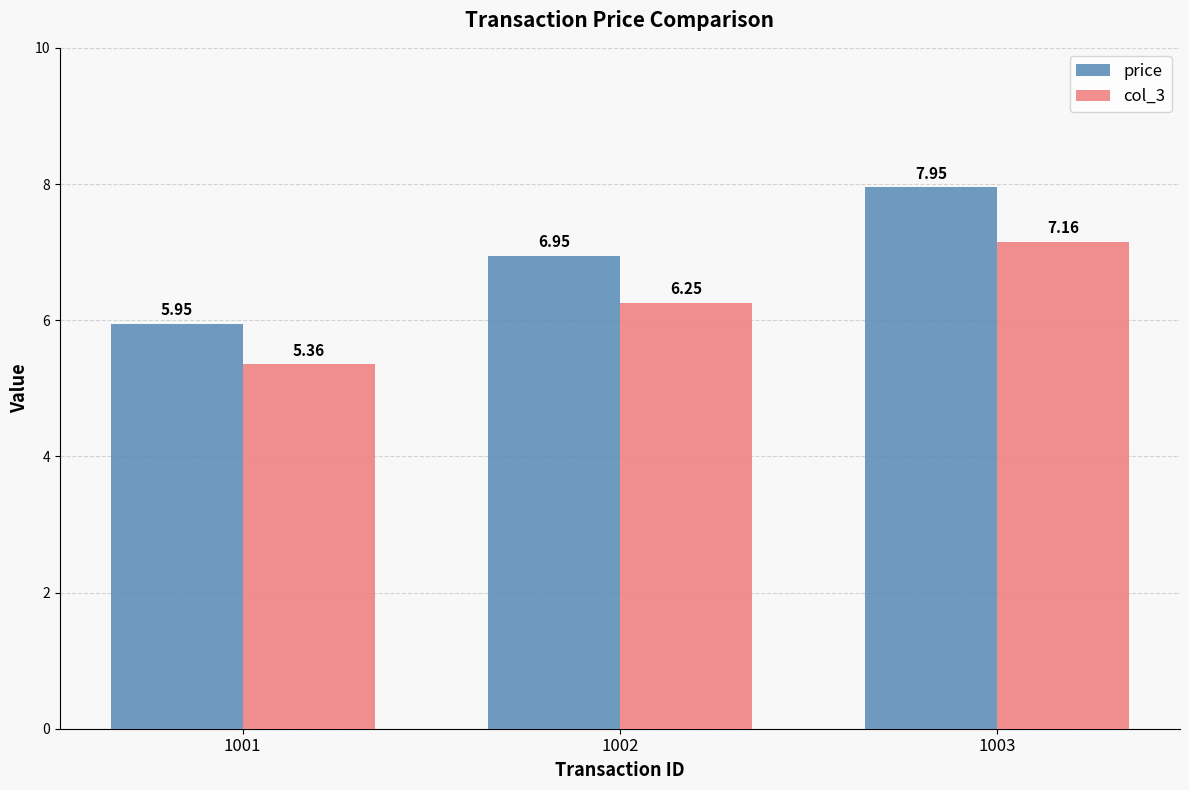

What are all the series names shown in the legend?

price, col_3